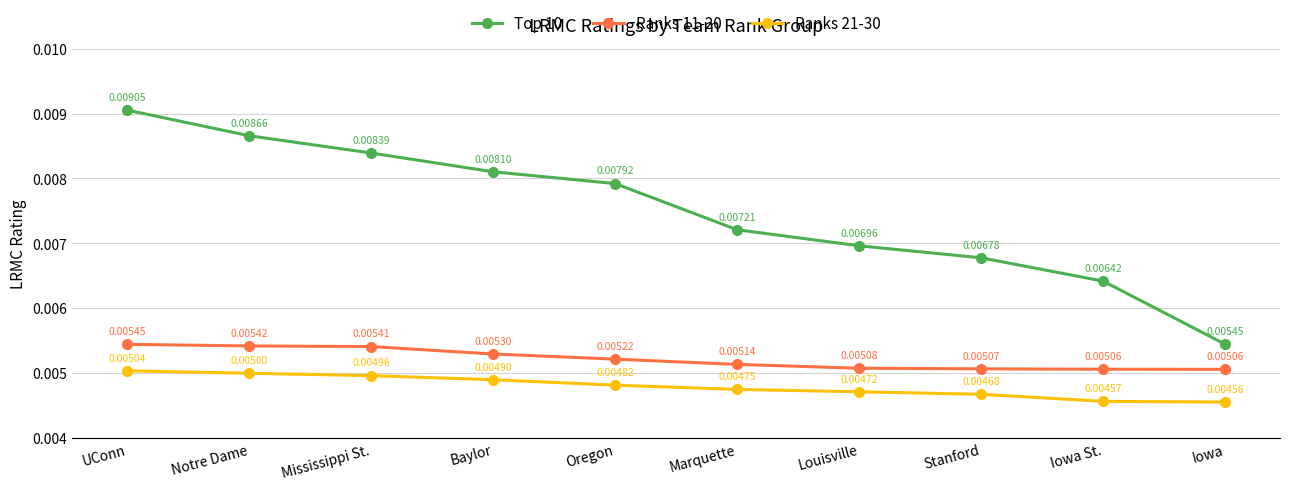

What is the label of the 2nd point from the right?

Iowa St.